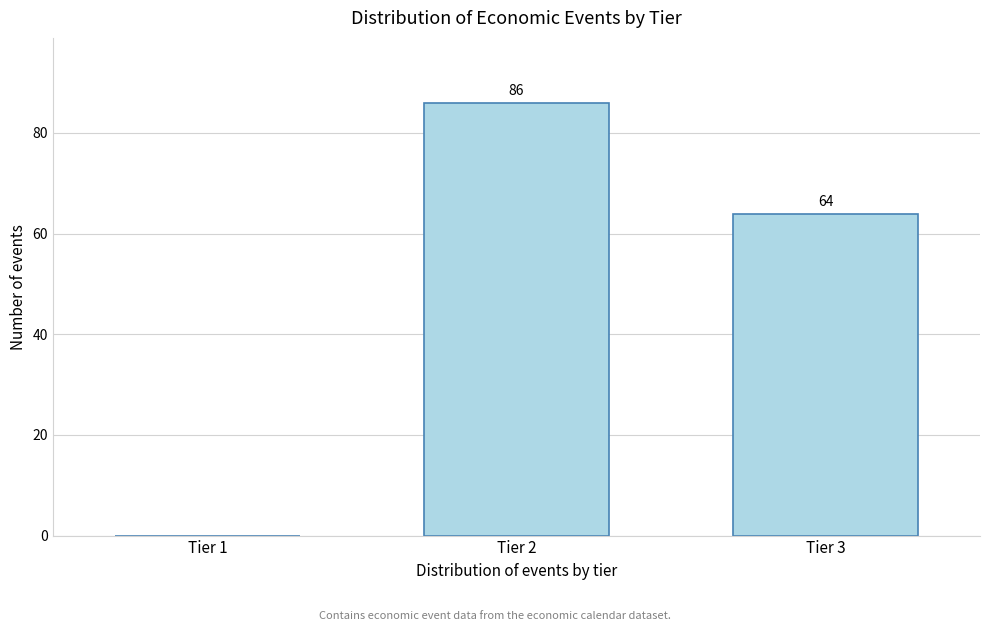

Reading left to right, extract all data points from this chart.

Tier 1=0	Tier 2=86	Tier 3=64